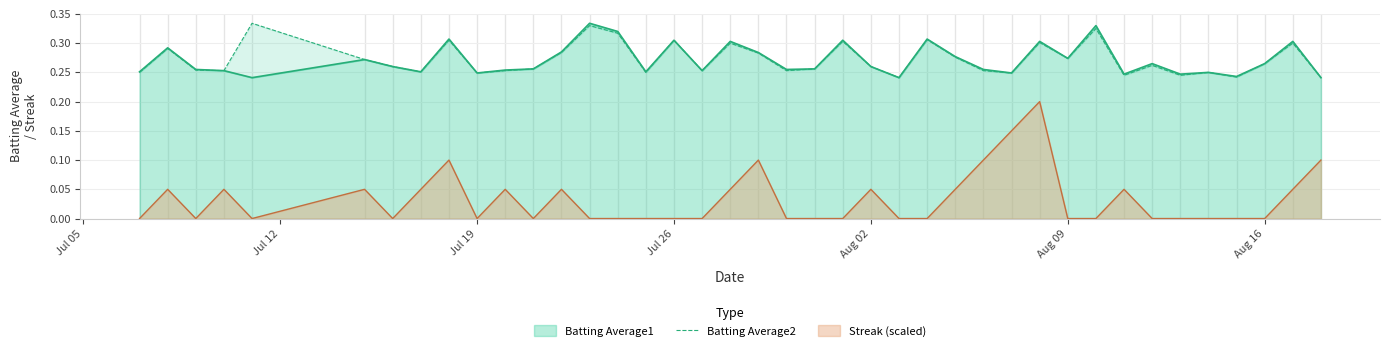

True or false: Streak (scaled) and Batting Average1 cross at least once.

False